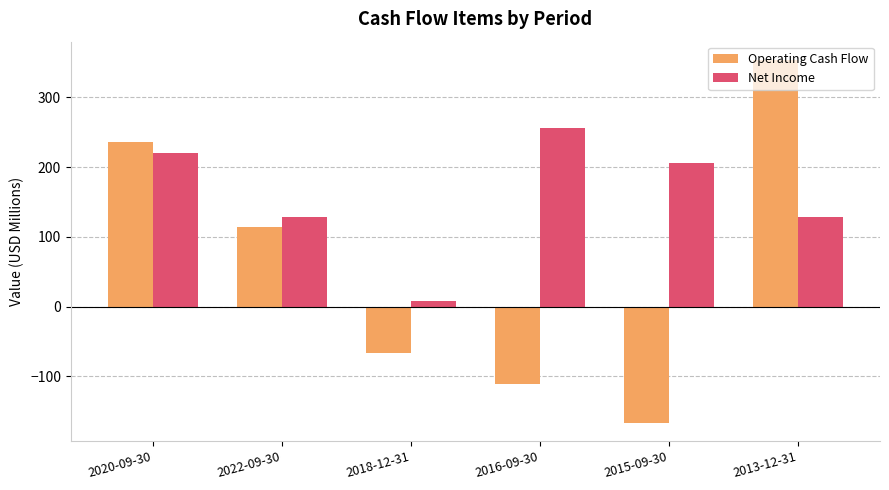

What is the label of the 2nd bar from the left?

2022-09-30